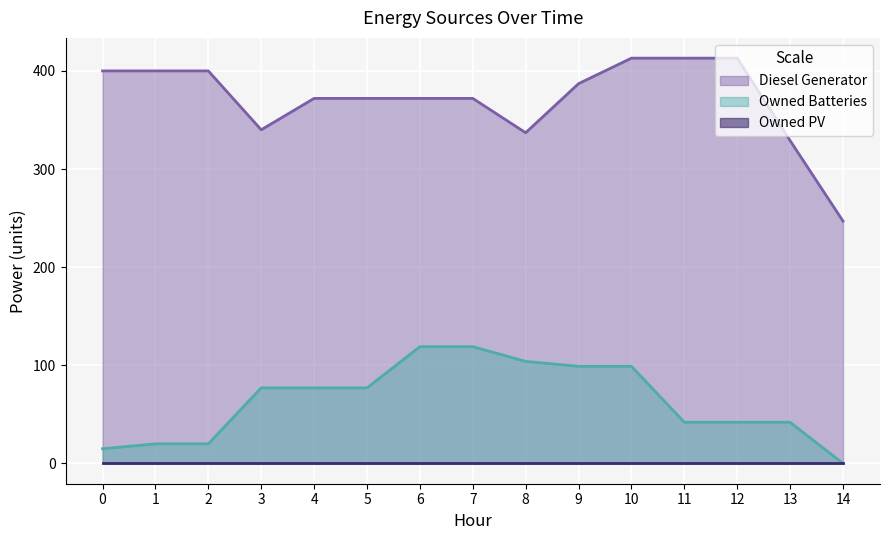

At which category does Diesel Generator reach its first local valley?

3